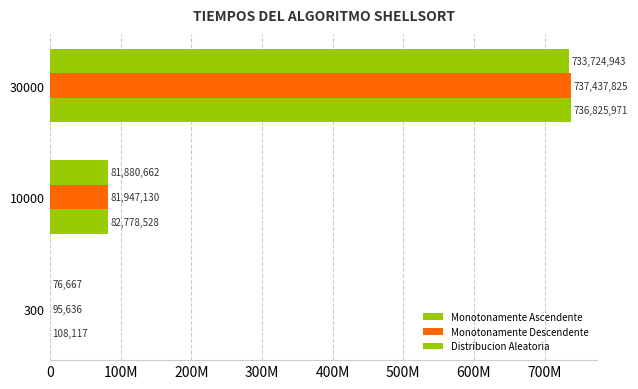

Which series has the largest range (max minus min)?

Monotonamente Descendente